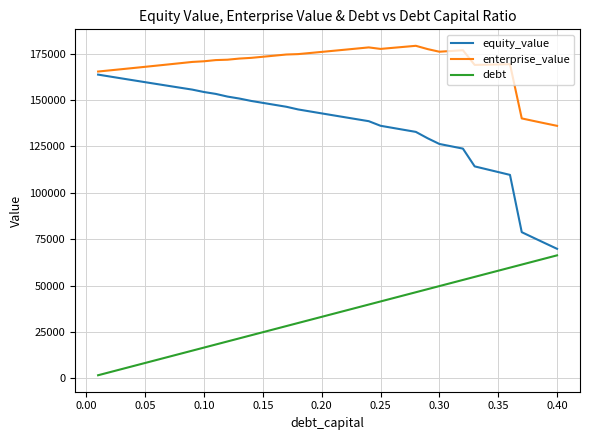

True or false: debt has more than 2 interior local peaks.

False